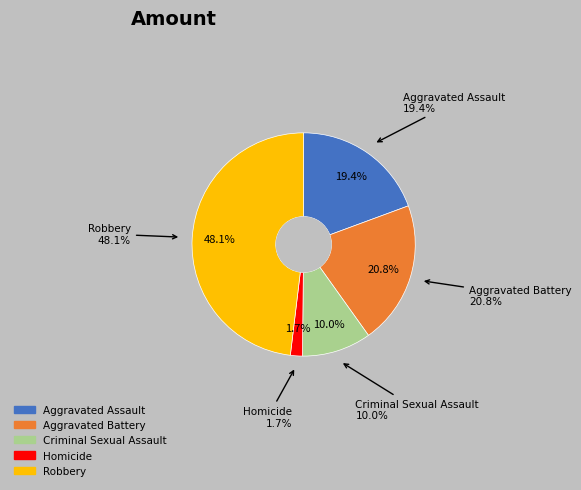

To the nearest percent, what is the average slice percentage?

20%